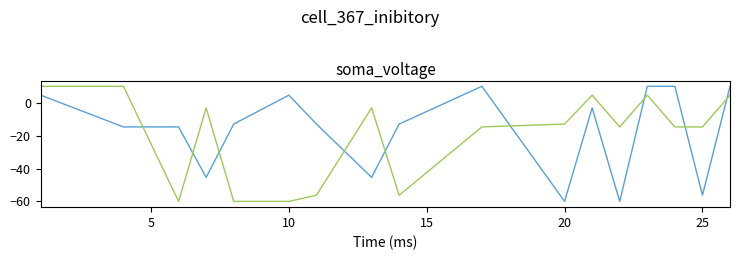

What is the smallest value displayed?

-60.0